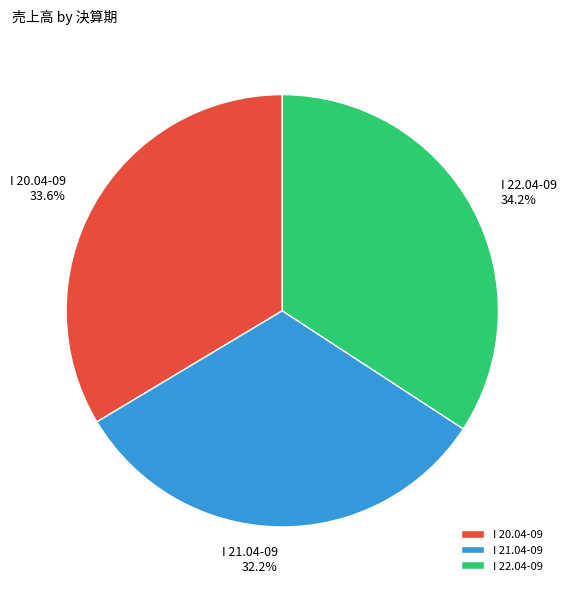

Which has a higher value, I 21.04-09 or I 22.04-09?

I 22.04-09